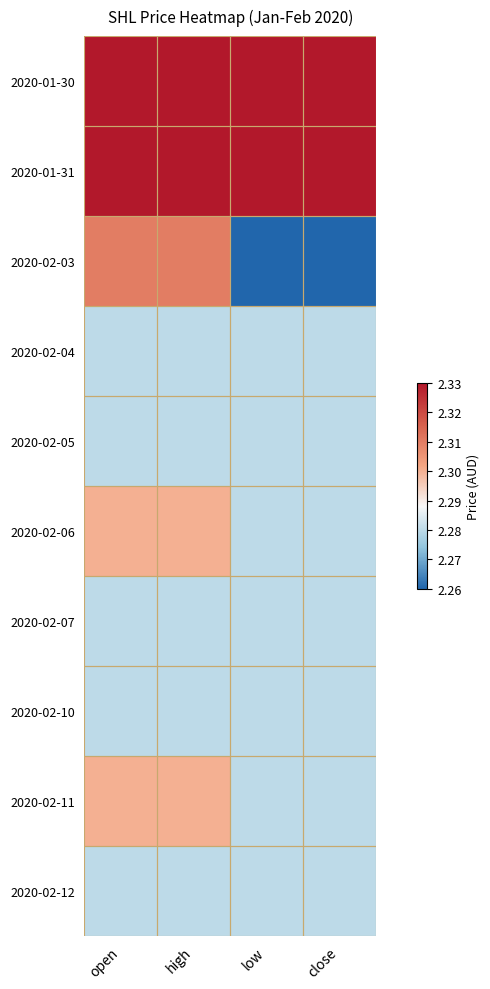

At which category is the sum across all series the highest?

open